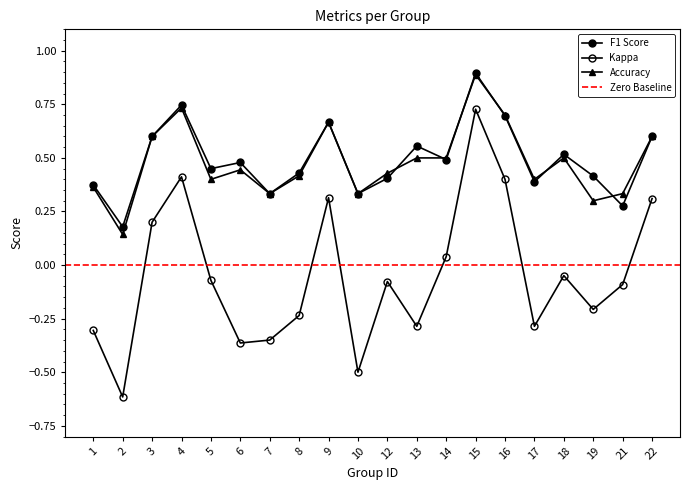

Which category has the highest value in the f1 series?

15